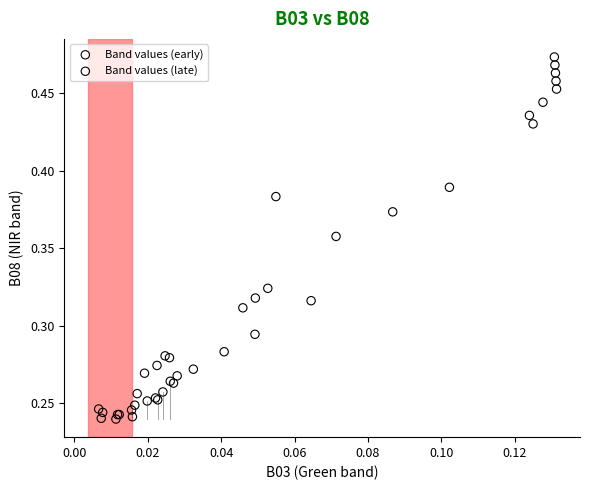

Which series contains the highest Y value?

Band values (late)